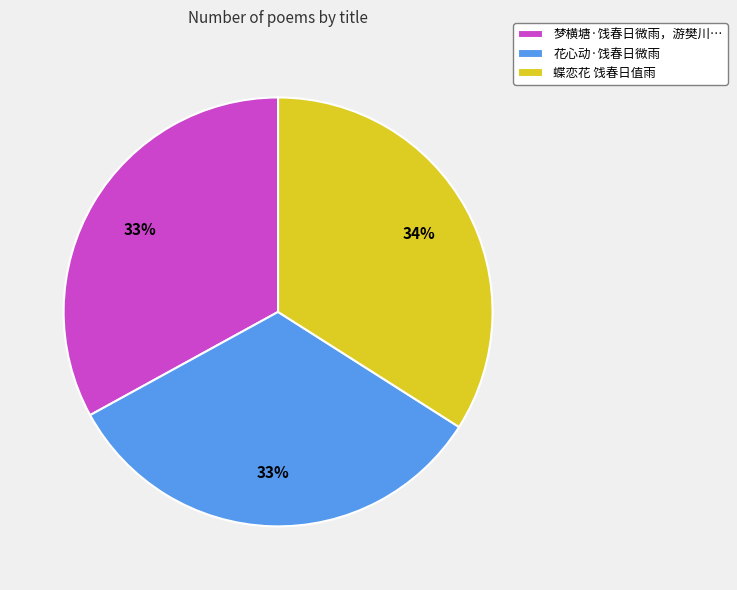

Does any single category account for the majority?

No